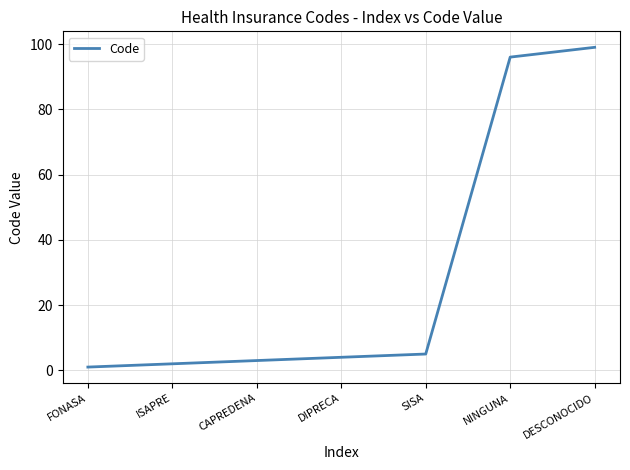

How many lines are shown in the chart?

1